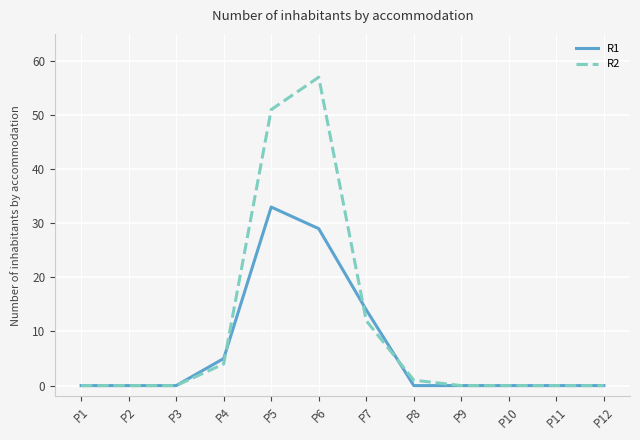

Is the value of R2 at P6 greater than the value of R1 at P5?

Yes